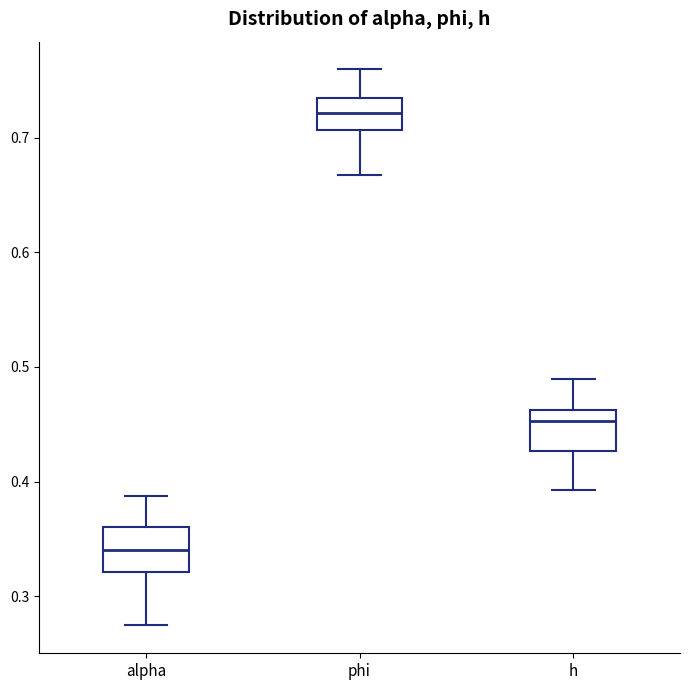

Reading left to right, transcribe this box plot: for each box, give where its median line is, the range the box spans, and where its two whiskers end, as read against the y-axis. The values are not printed on the chart, so give them approximately, as read against the axis.

alpha: median 0.34, box 0.32 to 0.36, whiskers 0.27 to 0.39
phi: median 0.72, box 0.71 to 0.73, whiskers 0.67 to 0.76
h: median 0.45, box 0.43 to 0.46, whiskers 0.39 to 0.49